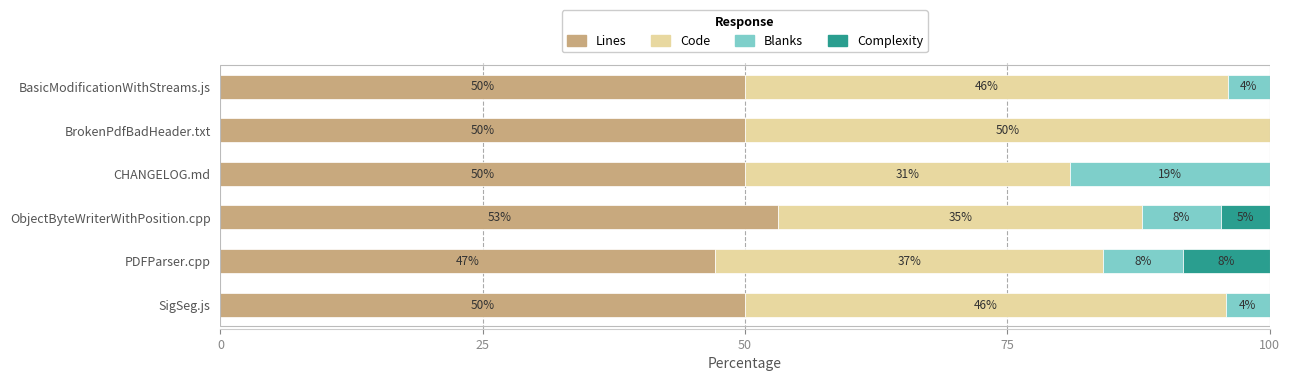

How many Lines values are between 50 and 51?

4